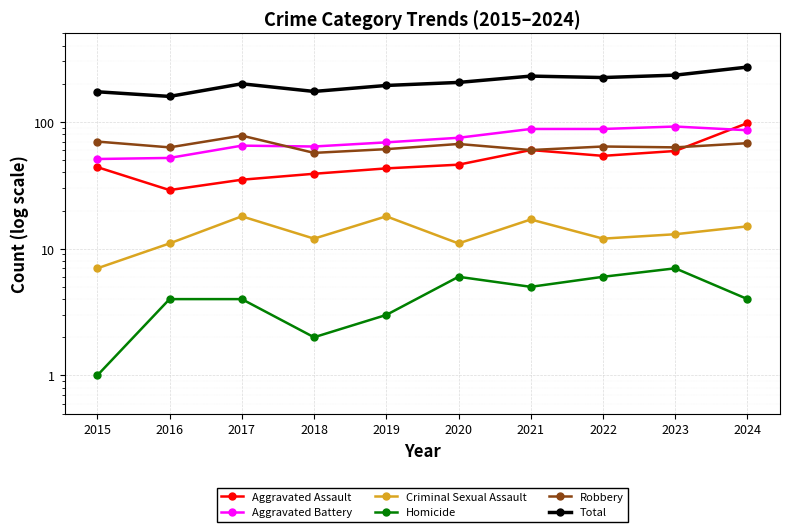

The Aggravated Battery series shows 75 at 2020. True or false?

True